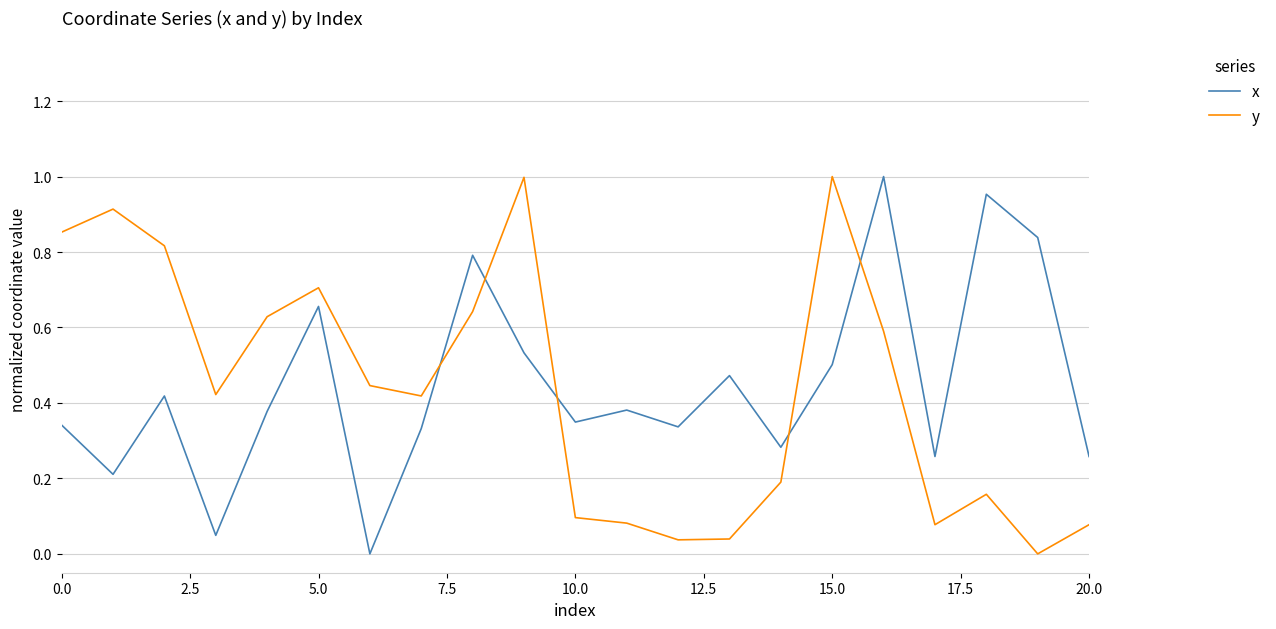

How many lines are shown in the chart?

2